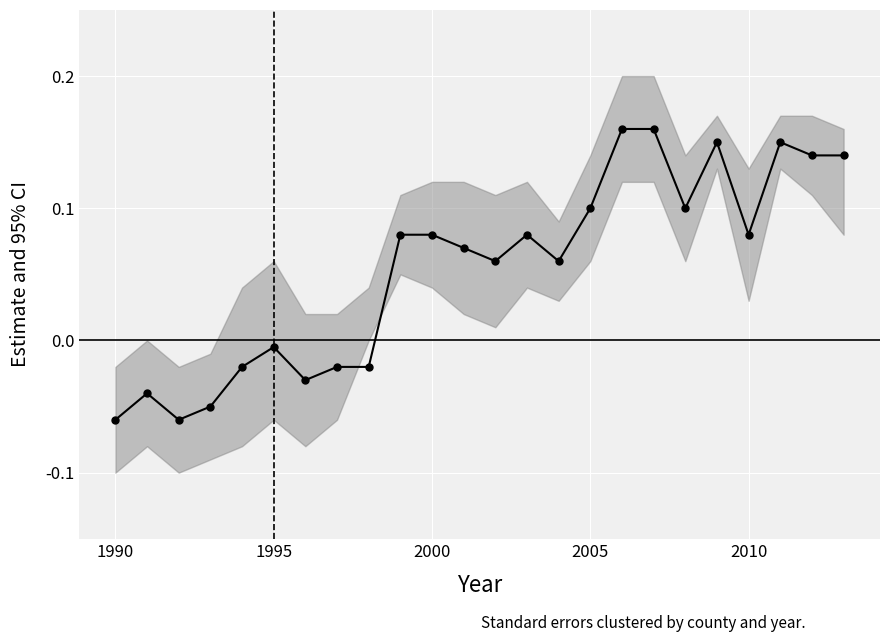

How many categories are shown in the chart?

24